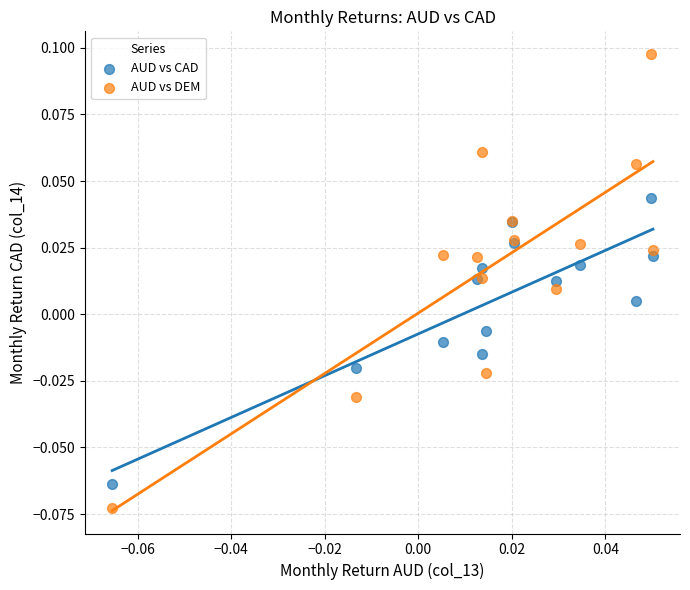

Which series has the widest spread of Y values?

AUD vs DEM